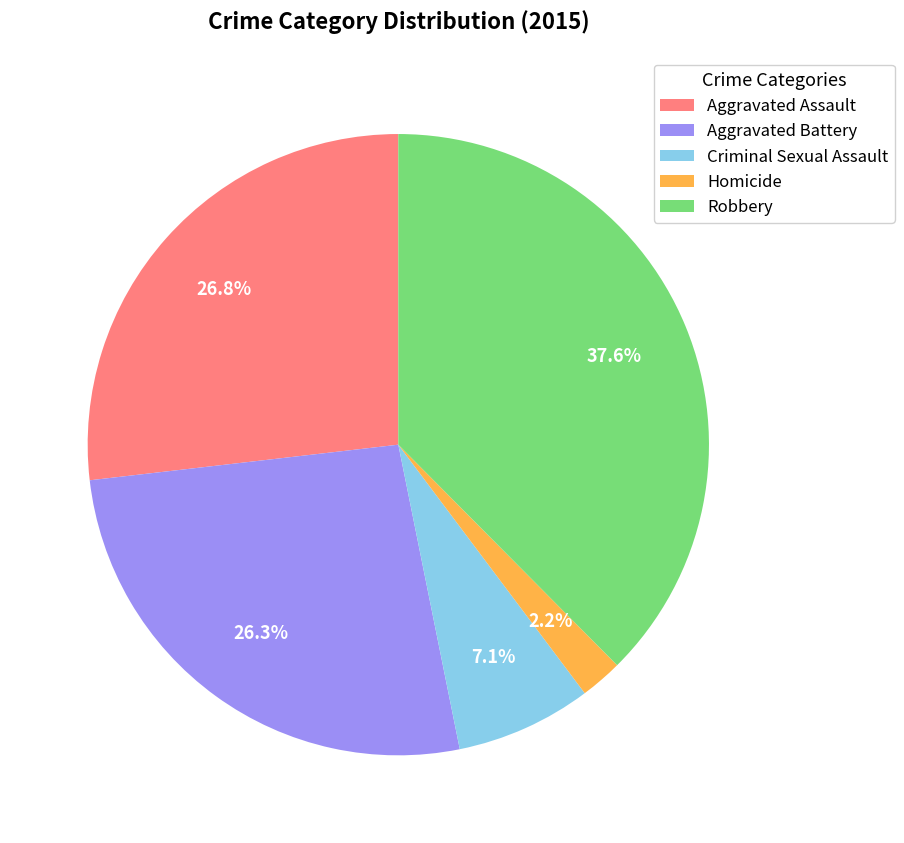

Combined, do Criminal Sexual Assault and Aggravated Battery account for over 50%?

No